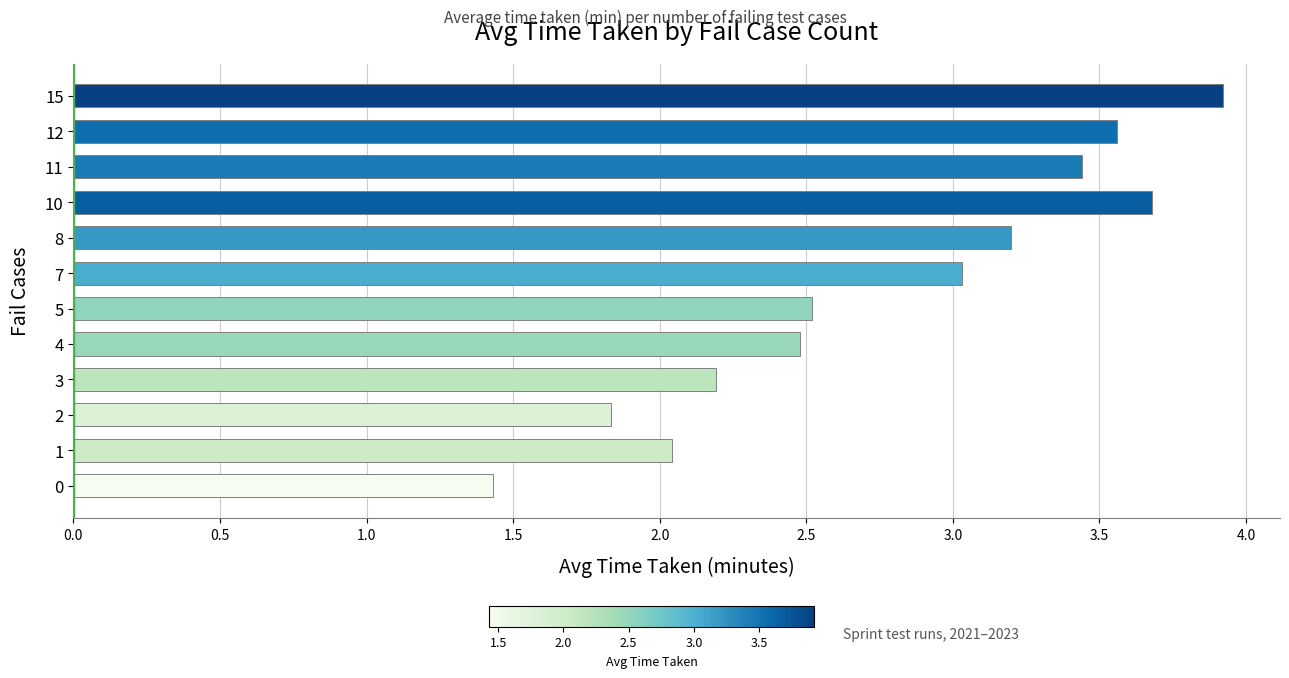

What is the smallest value displayed?

1.4